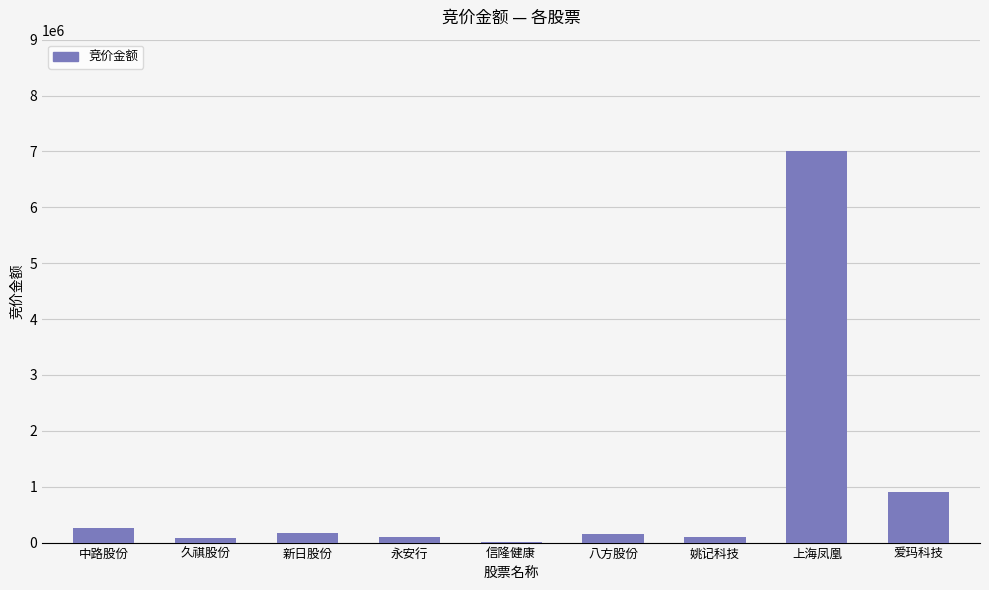

How many categories are shown in the chart?

9